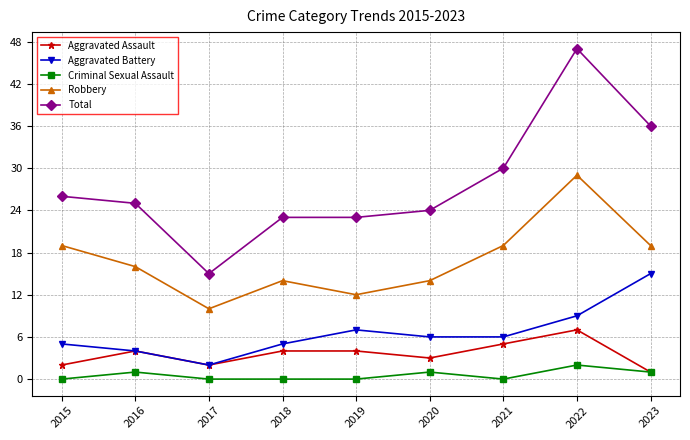

Reading left to right, what are all the values shown in this chart?

Aggravated Assault: 2	4	2	4	4	3	5	7	1
Aggravated Battery: 5	4	2	5	7	6	6	9	15
Criminal Sexual Assault: 0	1	0	0	0	1	0	2	1
Robbery: 19	16	10	14	12	14	19	29	19
Total: 26	25	15	23	23	24	30	47	36